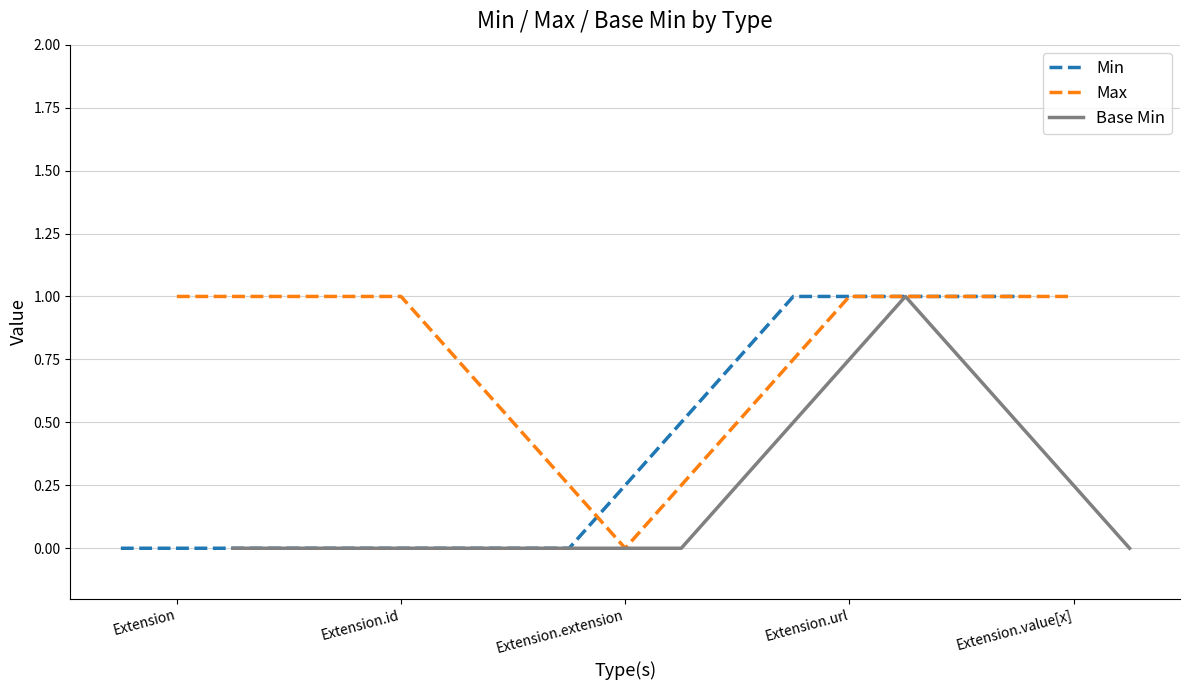

What position from the left is Extension.extension?

3